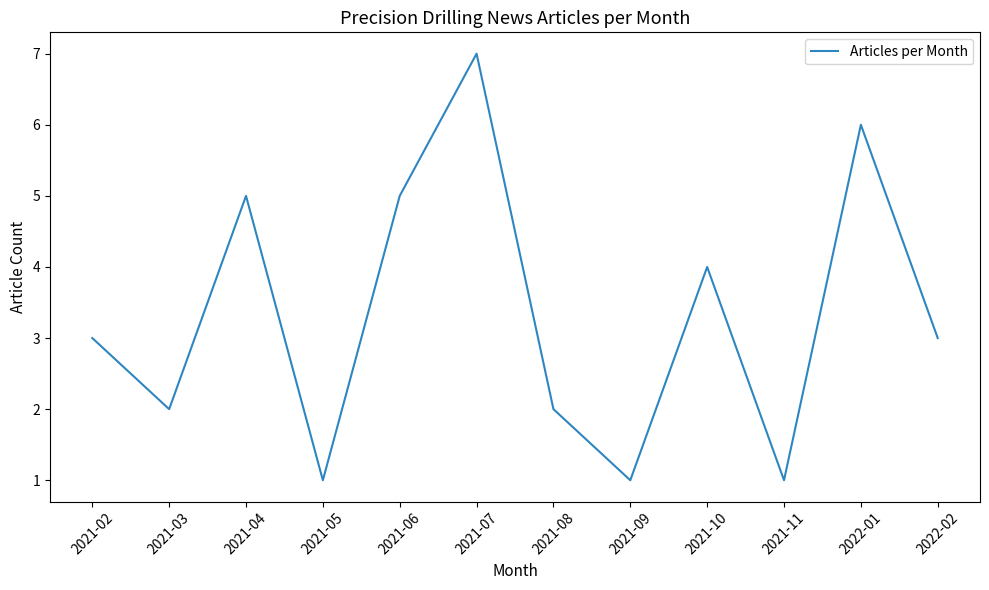

What is the difference between the second highest and second lowest values?

5